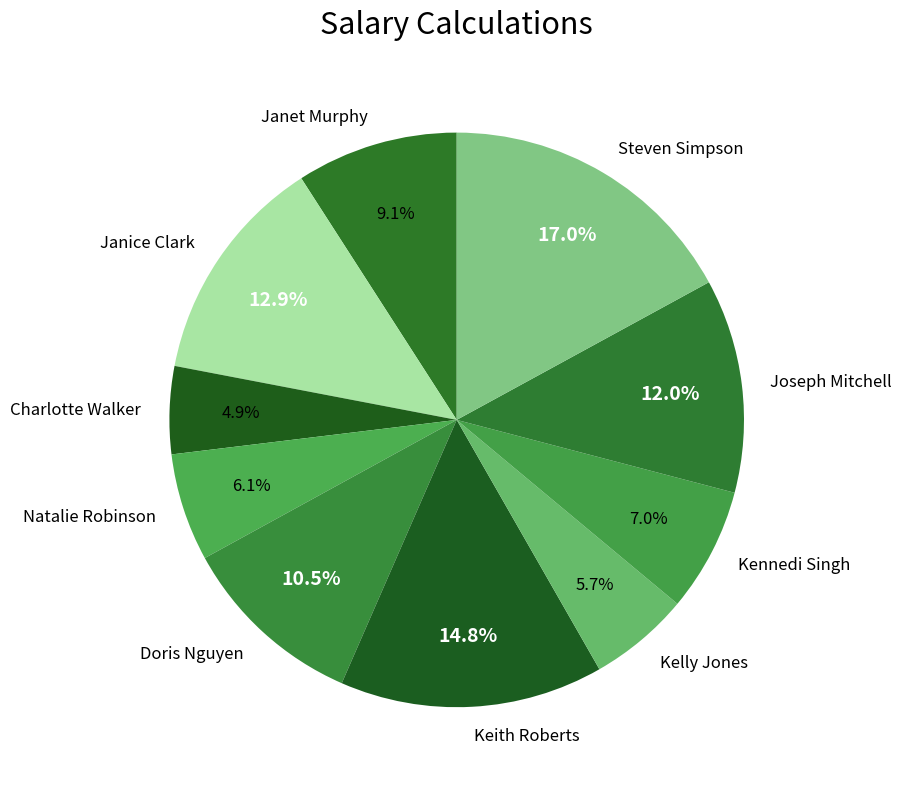

Does Natalie Robinson represent more than half of the total?

No